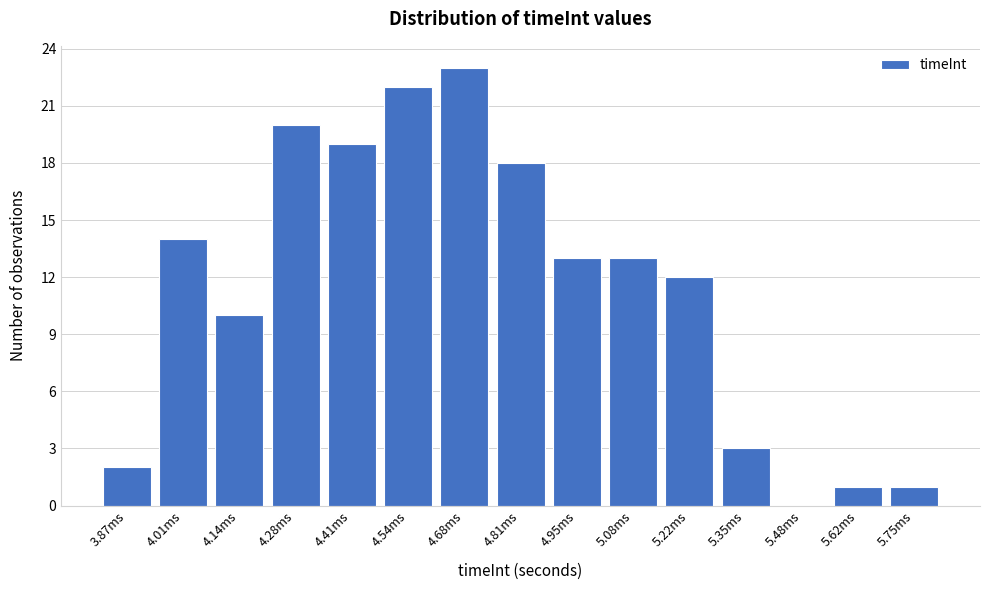

Reading left to right, transcribe all the data shown in this chart.

3.87ms=2	4.01ms=14	4.14ms=10	4.28ms=20	4.41ms=19	4.54ms=22	4.68ms=23	4.81ms=18	4.95ms=13	5.08ms=13	5.22ms=12	5.35ms=3	5.48ms=0	5.62ms=1	5.75ms=1